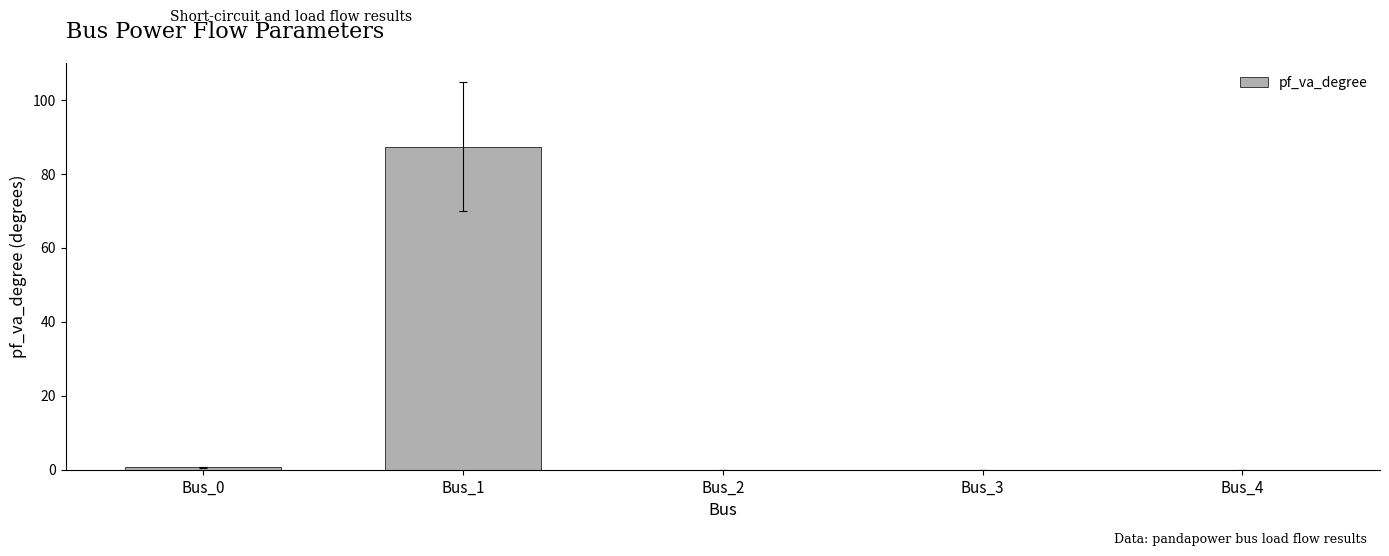

Is it true that the value at Bus_3 is 53.3?

False